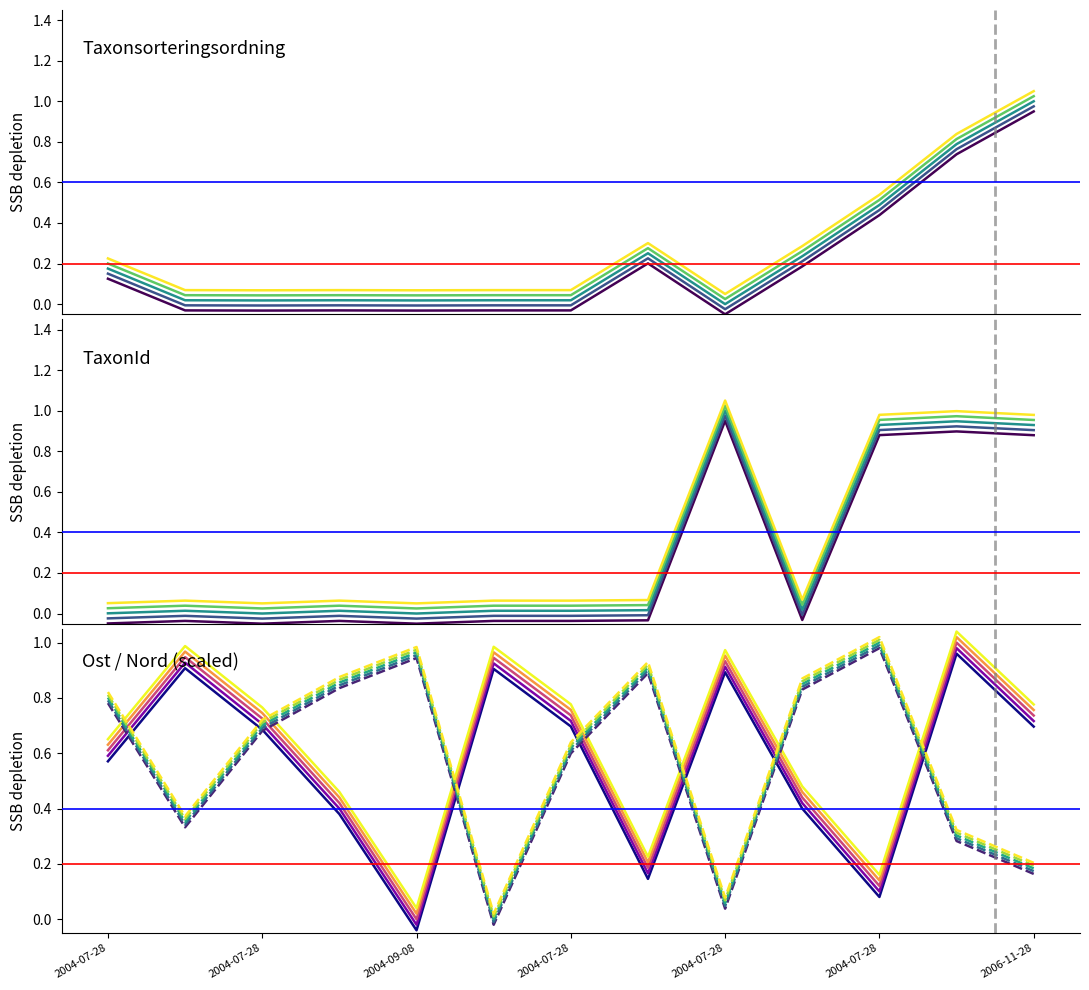

Reading left to right, what are all the values shown in this chart?

Taxonsorteringsordning: 0.2	0.1	0.1	0.1	0.1	0.1	0.1	0.3	0.1	0.3	0.5	0.8	1.1
TaxonId: 0.1	0.1	0.1	0.1	0.1	0.1	0.1	0.1	1.1	0.1	1.0	1.0	1.0
Ost: 0.7	1.0	0.8	0.5	0.0	1.0	0.8	0.2	1.0	0.5	0.2	1.0	0.8
Nord: 0.8	0.4	0.7	0.9	1.0	0.0	0.6	0.9	0.1	0.9	1.0	0.3	0.2